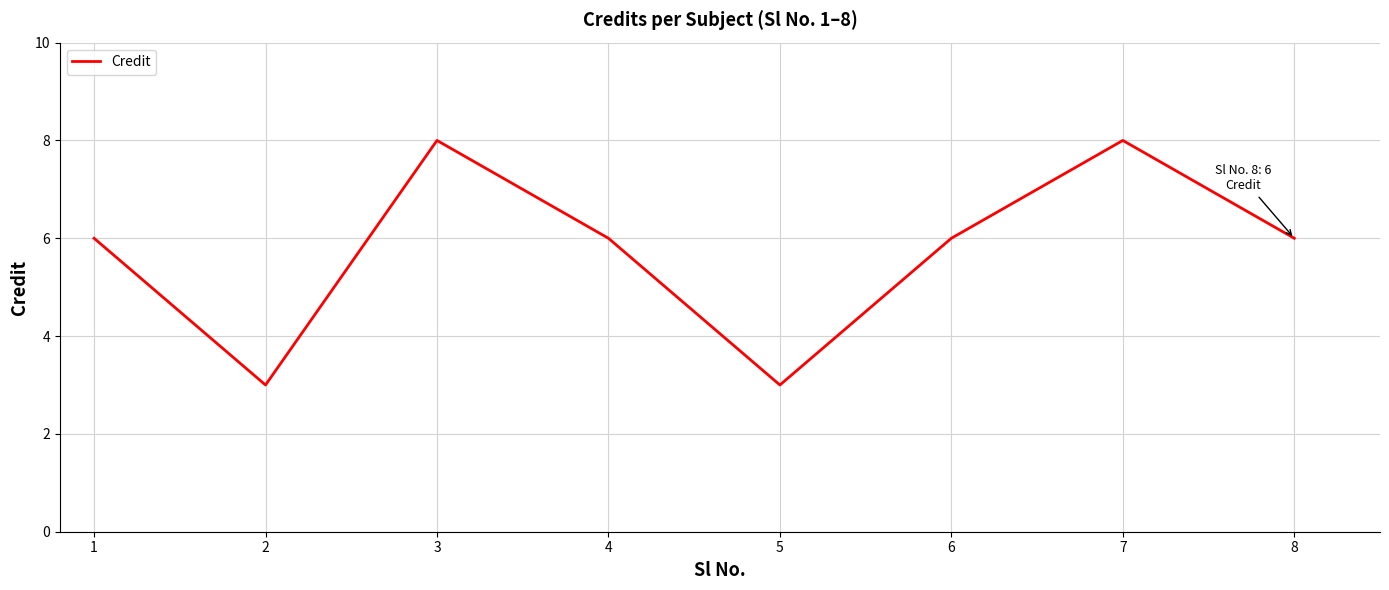

What is the change in value from 1 to 5?

-3